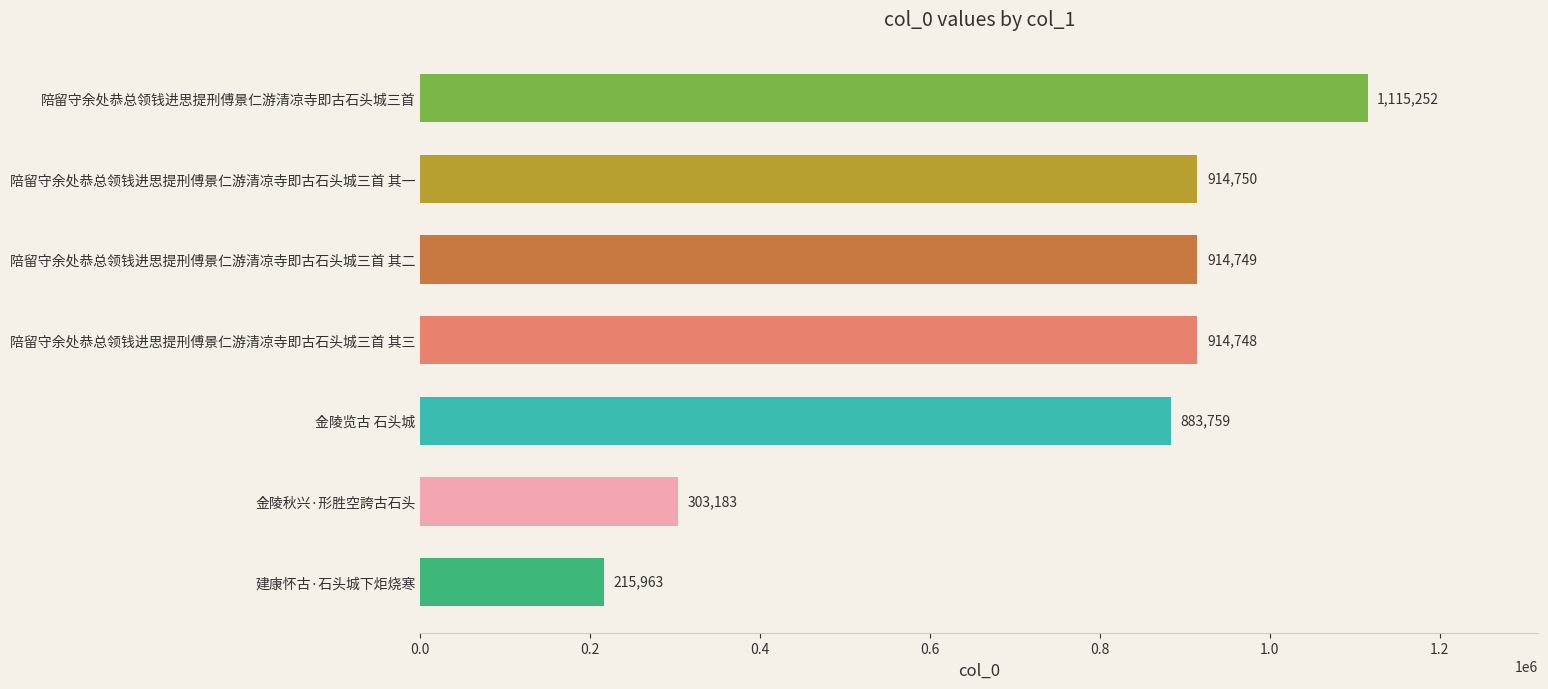

What value does the data have at 陪留守余处恭总领钱进思提刑傅景仁游清凉寺即古石头城三首 其一, to the nearest 50?

914750